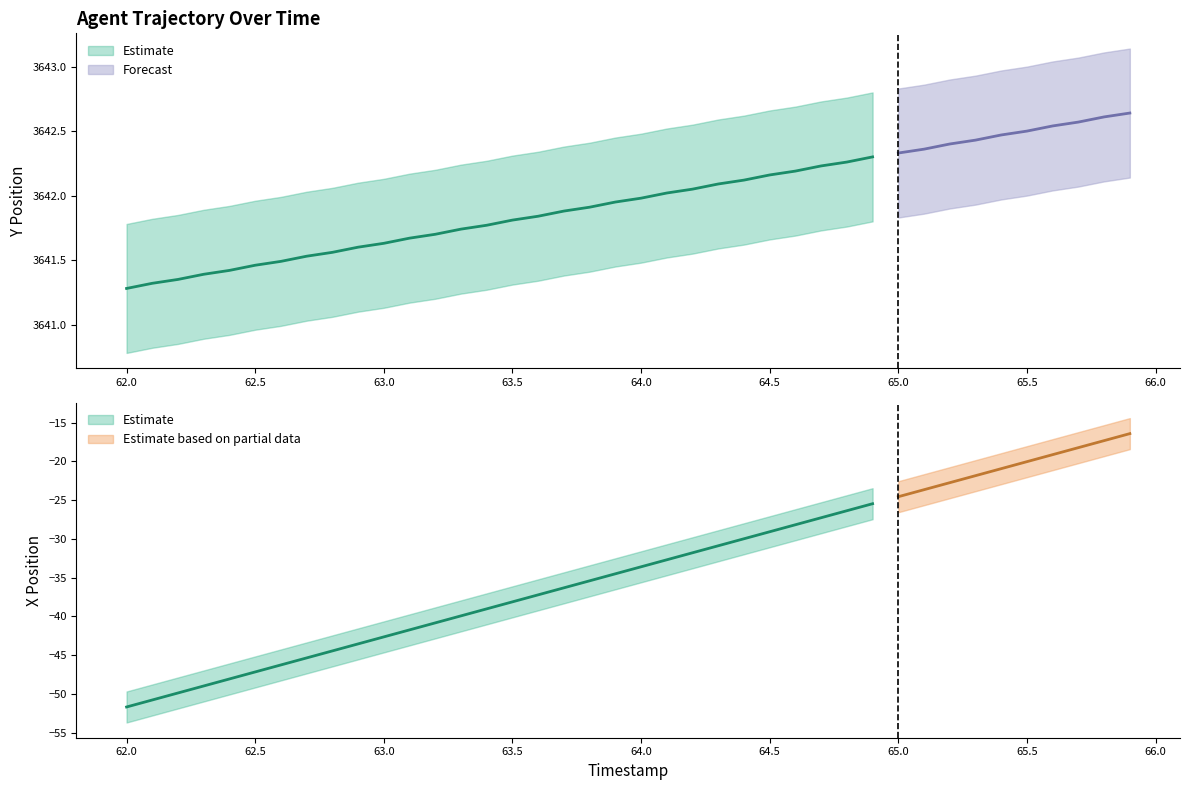

Where is X nearest to the value -34?

64.0